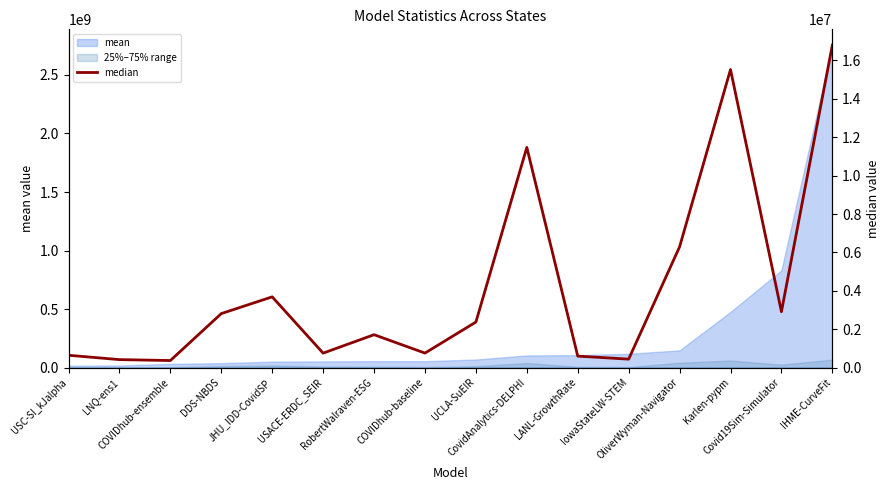

What is the label of the 13th point from the right?

DDS-NBDS